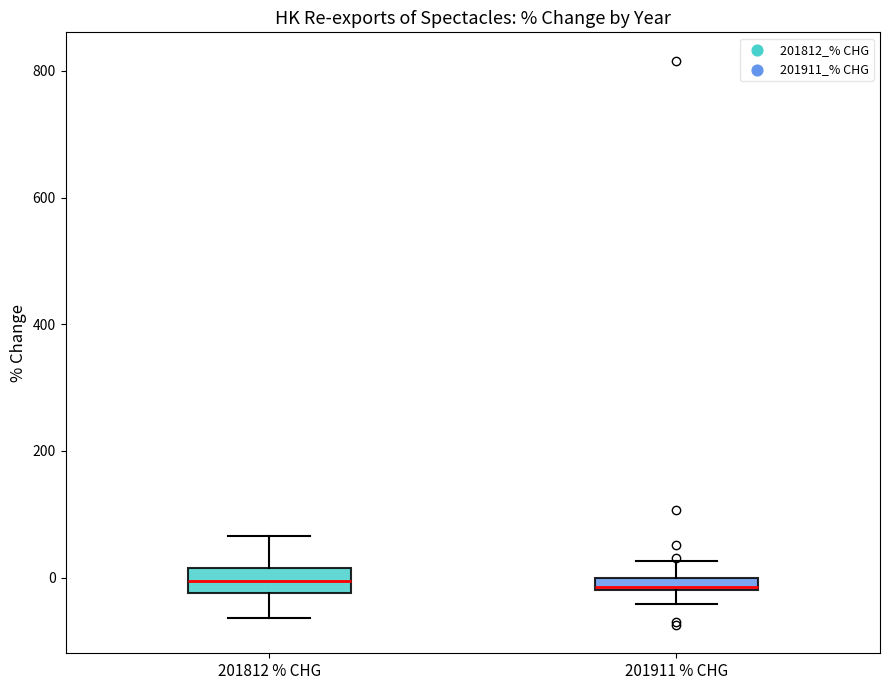

Where is the lower edge of the box for 201812 % CHG on the y-axis? The values are not printed on the chart, so give them approximately, as read against the axis.

-20